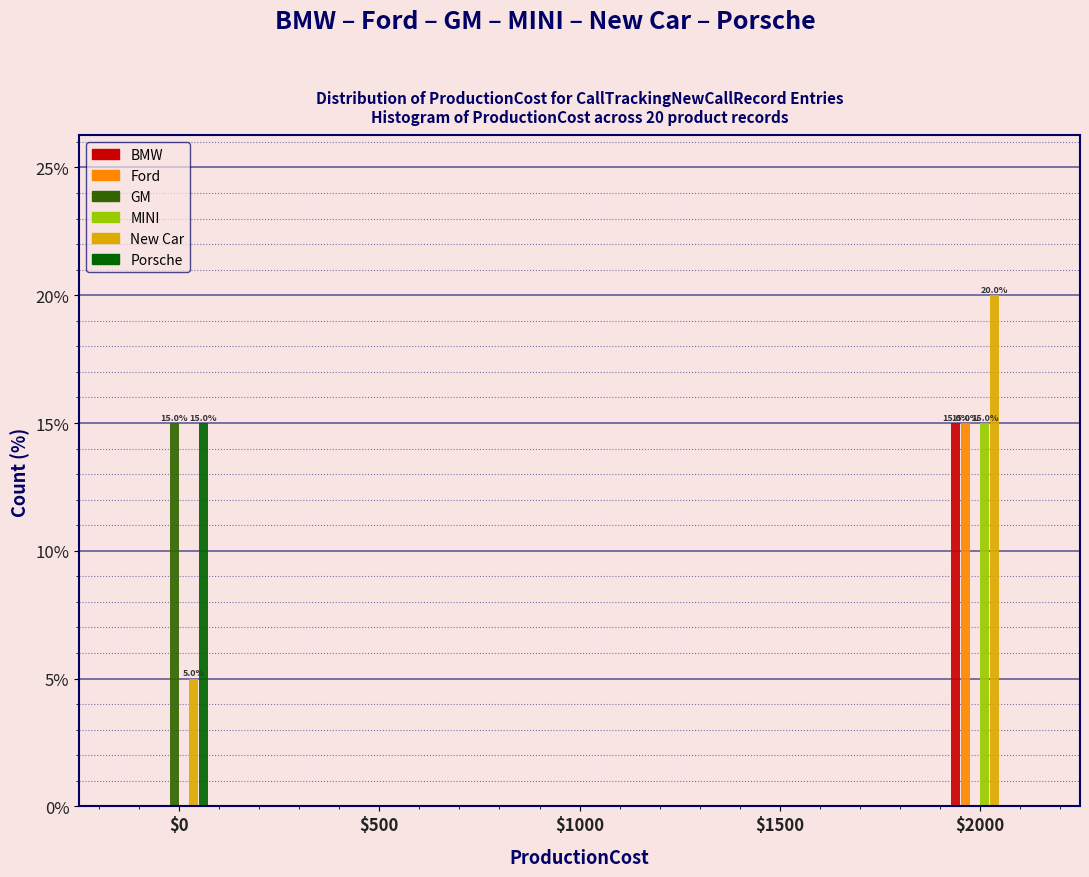

What is the sum of all MINI values?

15